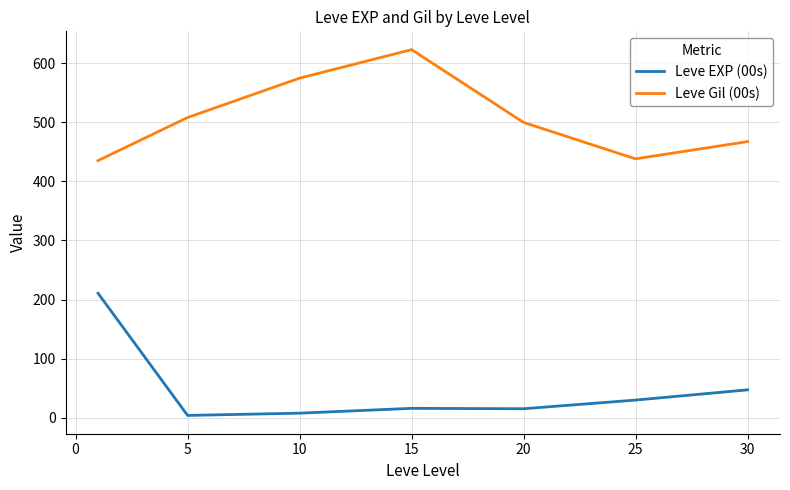

What is the difference between the second highest and second lowest values in the Leve Gil (00s) series?

136.7